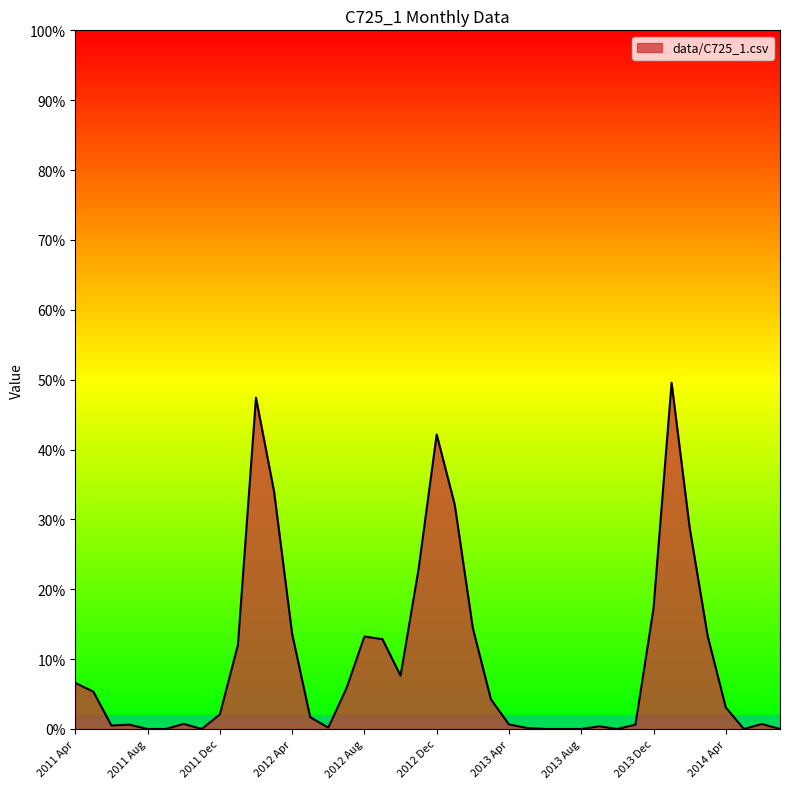

What is the greatest value displayed?

0.5